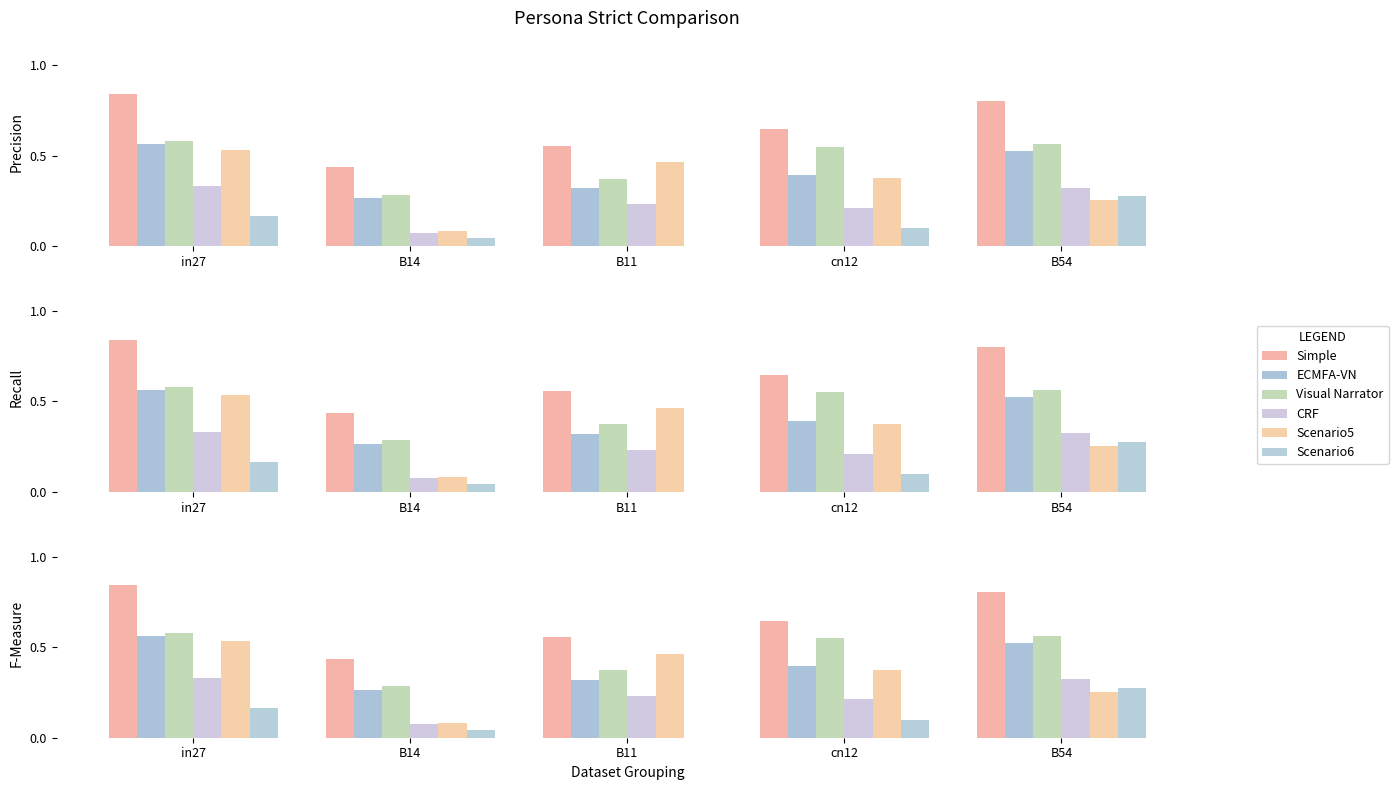

What is the label of the 5th bar from the left?

B54